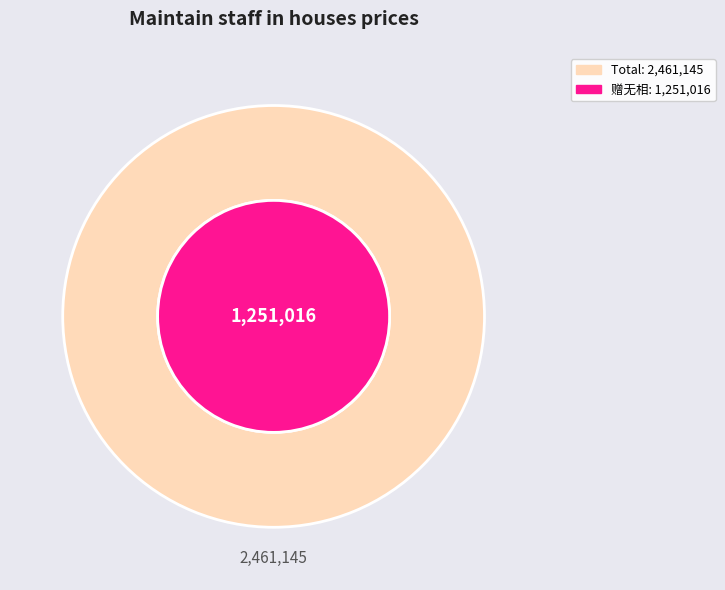

What percentage is the 赠无相 slice, to the nearest percent?

51%